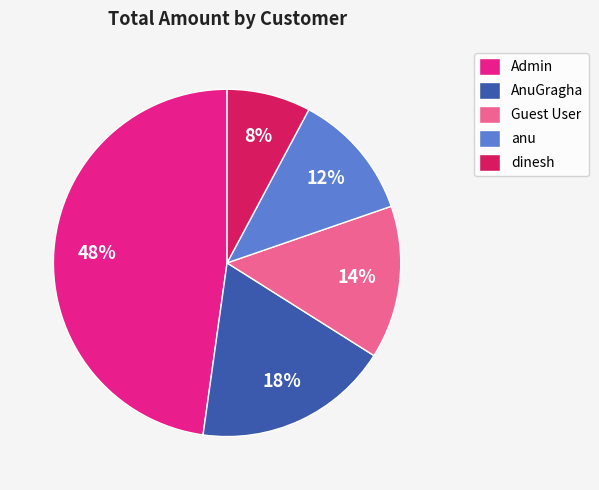

What percentage is the Admin slice, to the nearest percent?

48%